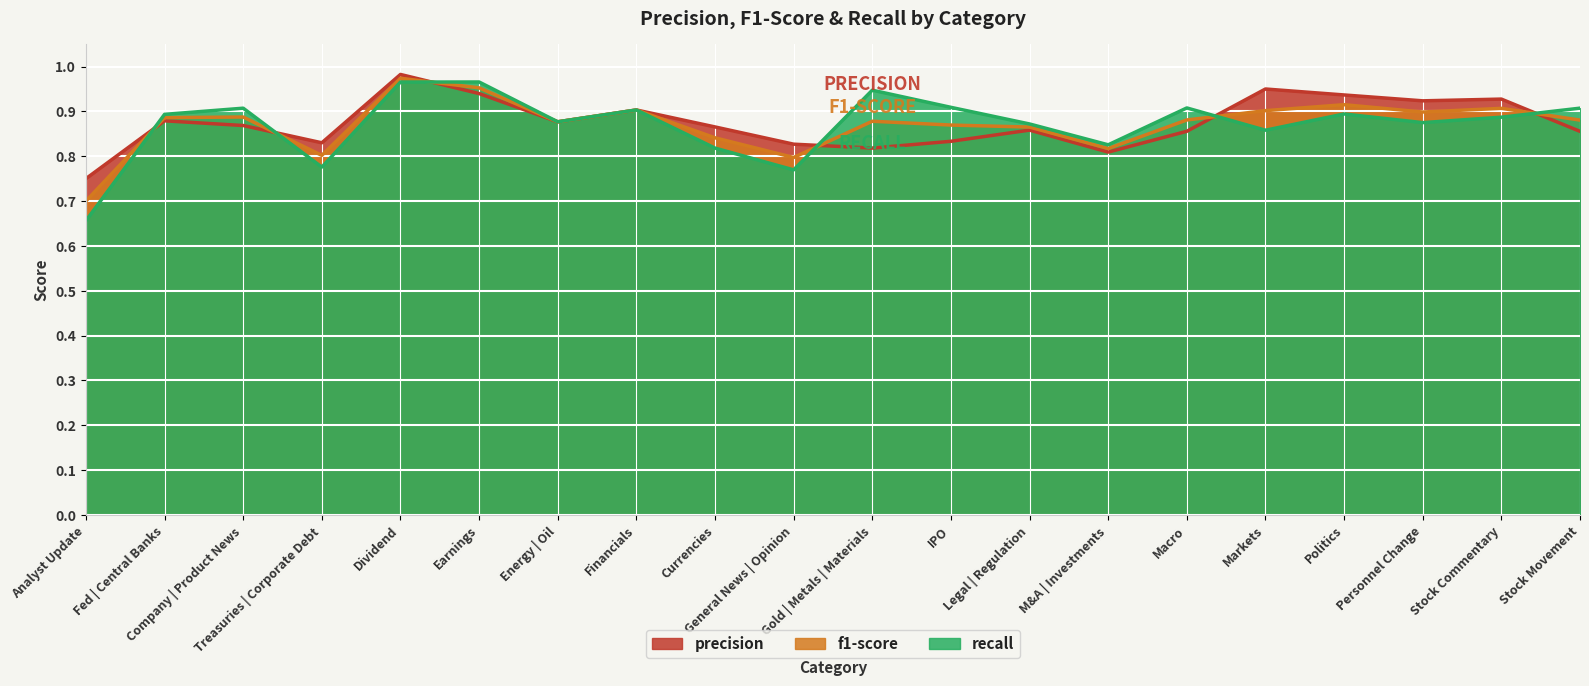

List the labels in order of f1-score value, smallest first.

Analyst Update, General News | Opinion, Treasuries | Corporate Debt, M&A | Investments, Currencies, Legal | Regulation, IPO, Energy | Oil, Gold | Metals | Materials, Stock Movement, Macro, Fed | Central Banks, Company | Product News, Personnel Change, Markets, Financials, Stock Commentary, Politics, Earnings, Dividend